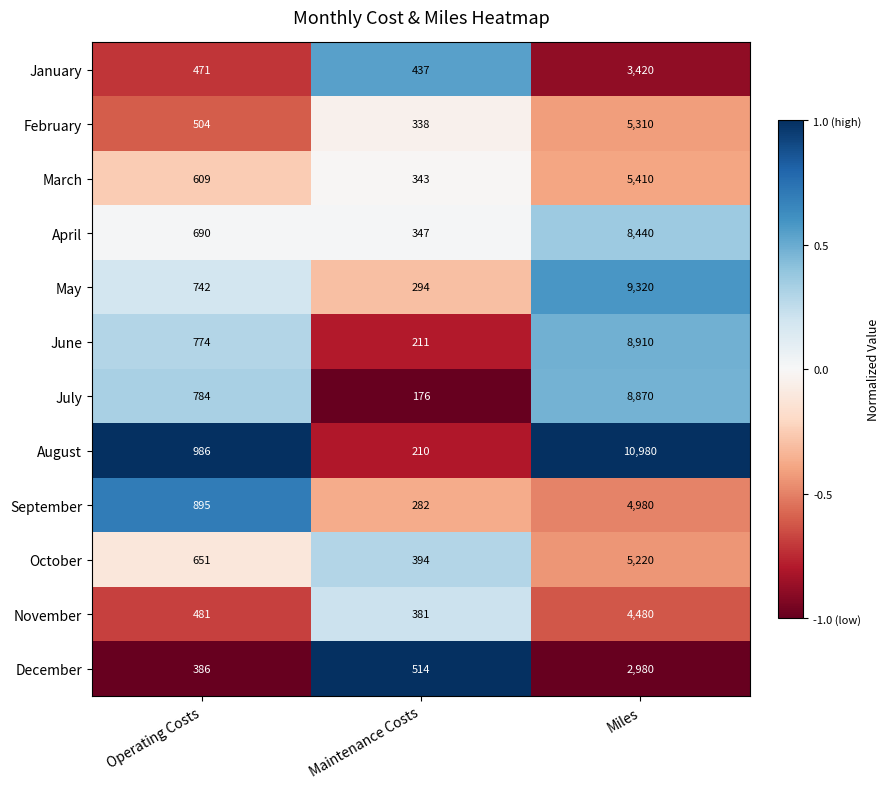

What is the sum of the May values at Miles and Maintenance Costs?

9614